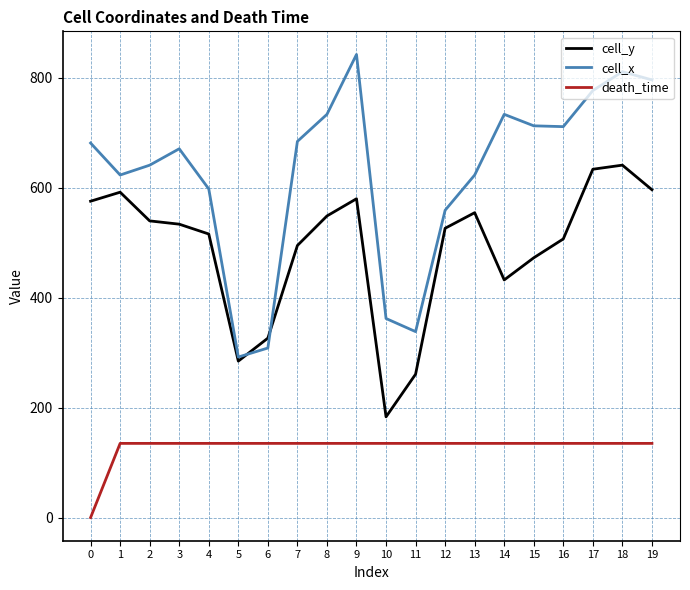

True or false: cell_y has a value of 183.3 at 10.

True